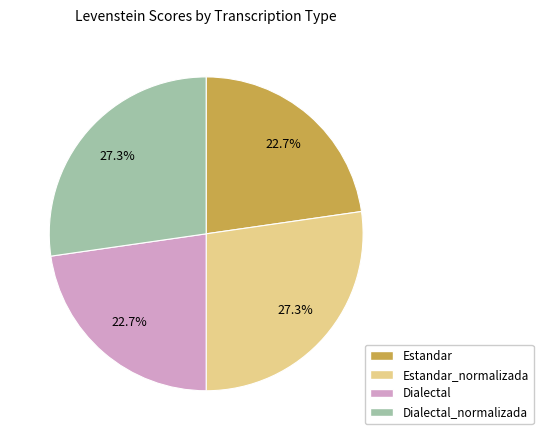

Is there a majority slice in this chart?

No